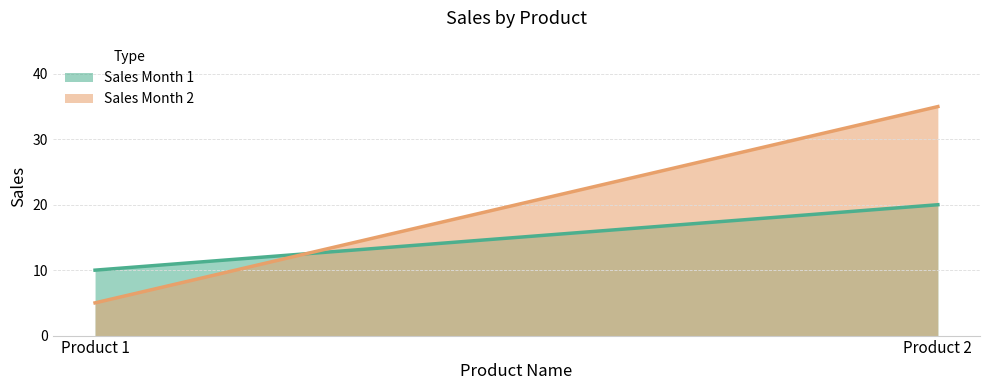

At which category does the chart reach its minimum across all series?

Product 1